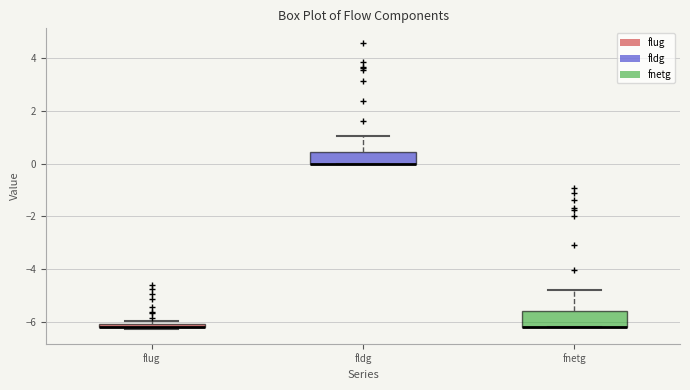

Where is the upper edge of the box for fldg on the y-axis? The values are not printed on the chart, so give them approximately, as read against the axis.

0.4